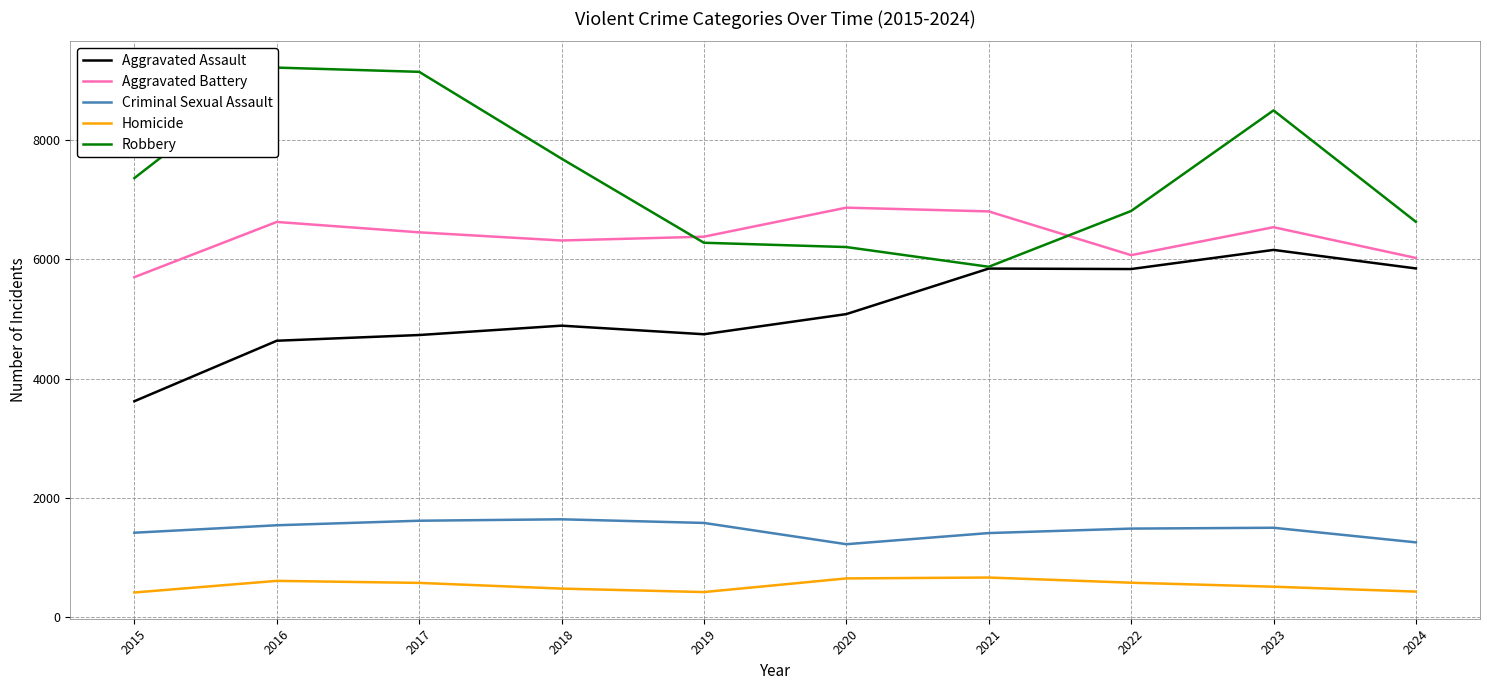

What is the average value of the Aggravated Battery series?

6379